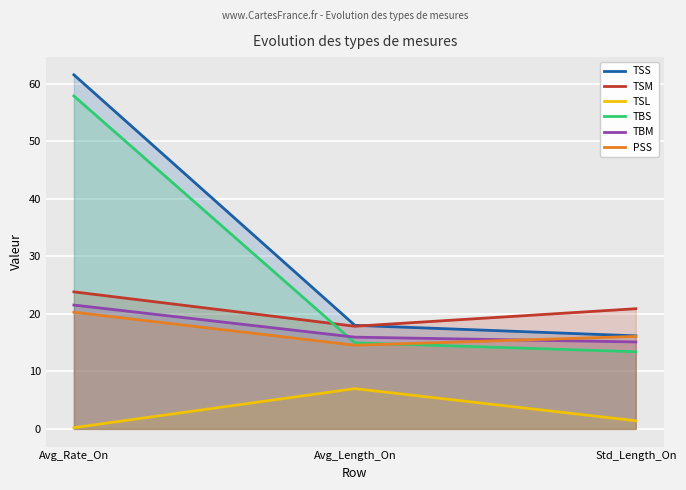

Reading left to right, transcribe all the data shown in this chart.

TSS: Avg_Rate_On=61.6	Avg_Length_On=18.0	Std_Length_On=16.2
TSM: Avg_Rate_On=23.8	Avg_Length_On=17.9	Std_Length_On=20.9
TSL: Avg_Rate_On=0.2	Avg_Length_On=7.0	Std_Length_On=1.4
TBS: Avg_Rate_On=57.9	Avg_Length_On=15.0	Std_Length_On=13.4
TBM: Avg_Rate_On=21.5	Avg_Length_On=16.0	Std_Length_On=15.1
PSS: Avg_Rate_On=20.3	Avg_Length_On=14.5	Std_Length_On=16.1